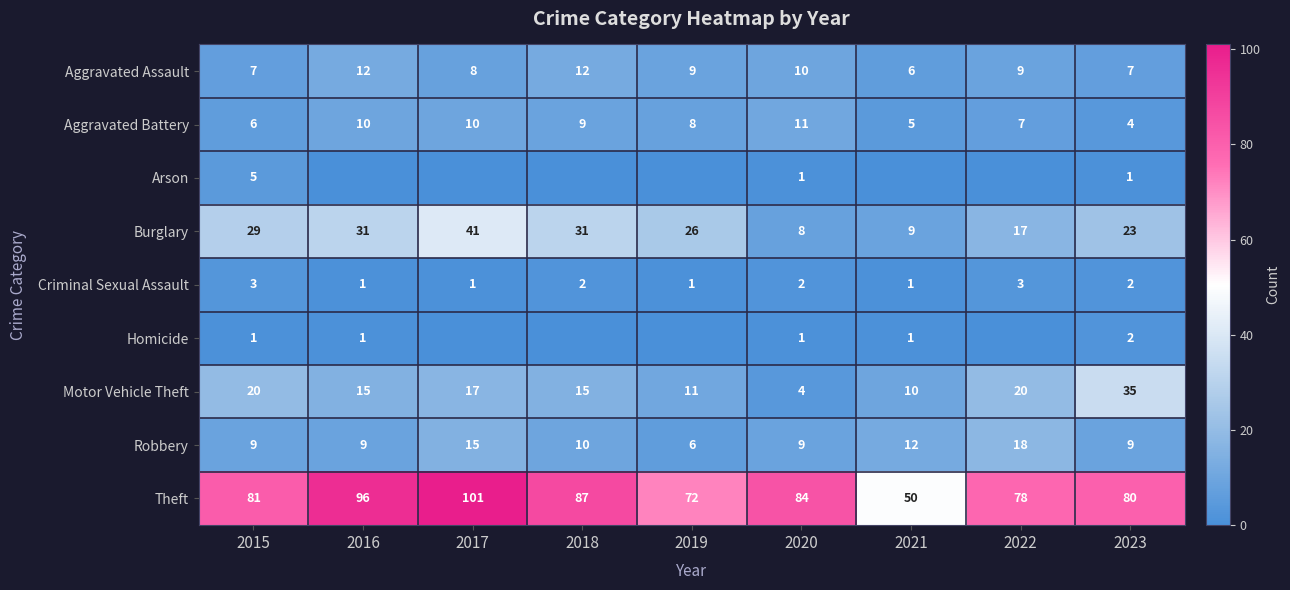

At which label does Aggravated Battery reach its peak?

2020